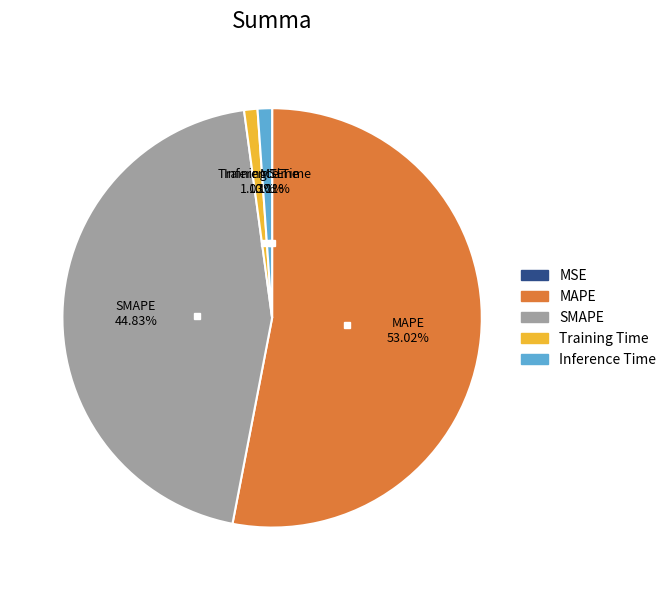

True or false: Training Time accounts for 11% of the total.

False